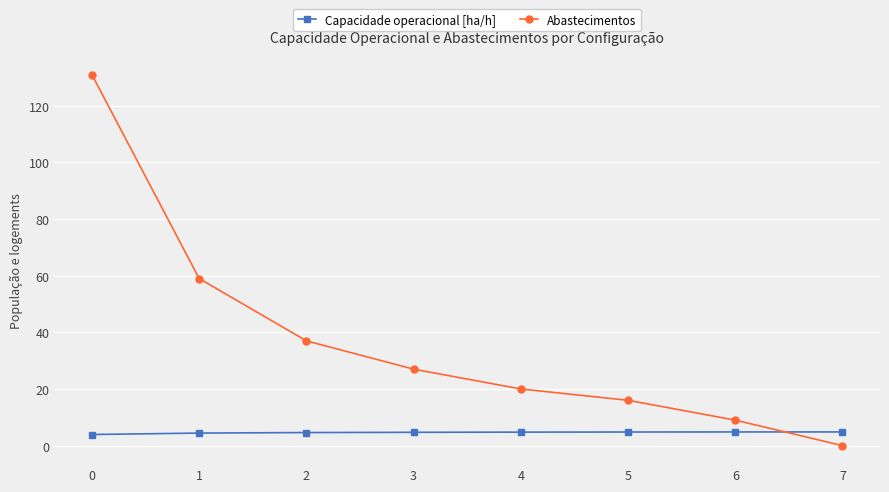

Which series changed the most between 3 and 5?

Abastecimentos